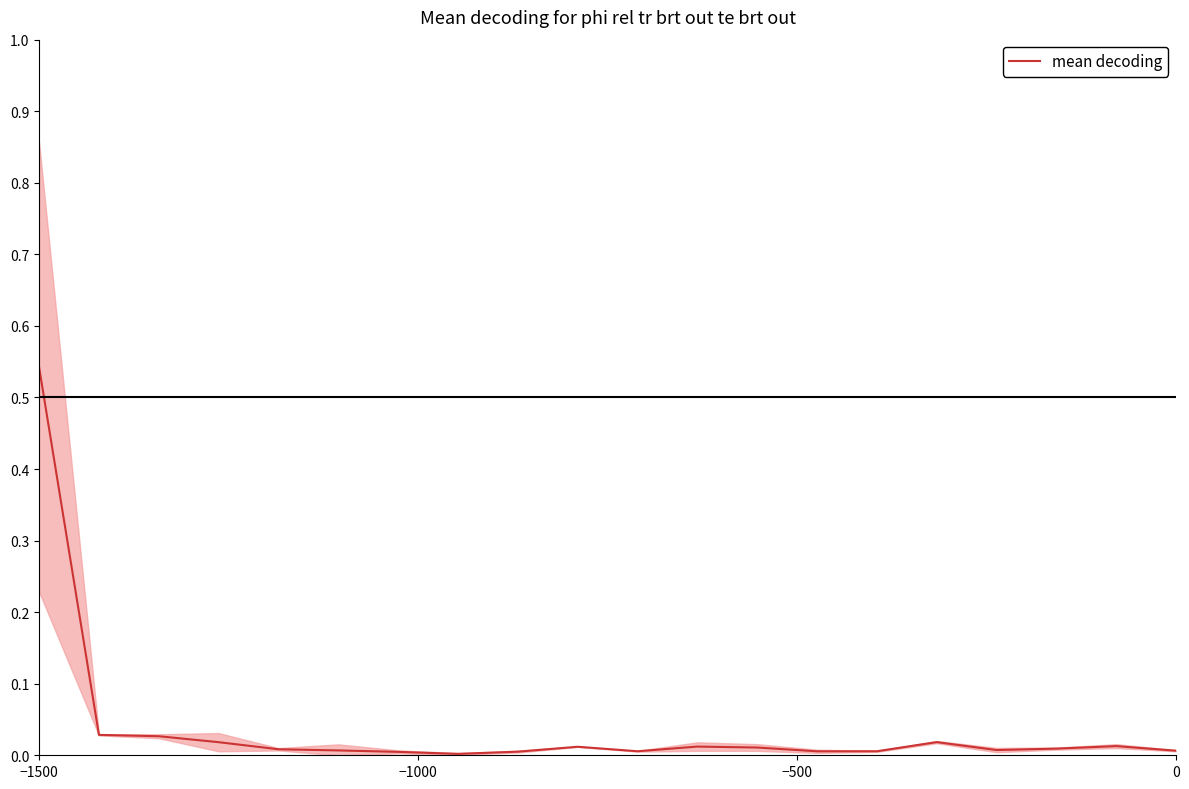

True or false: mean decoding has a value of 0.8 at −1500.

False